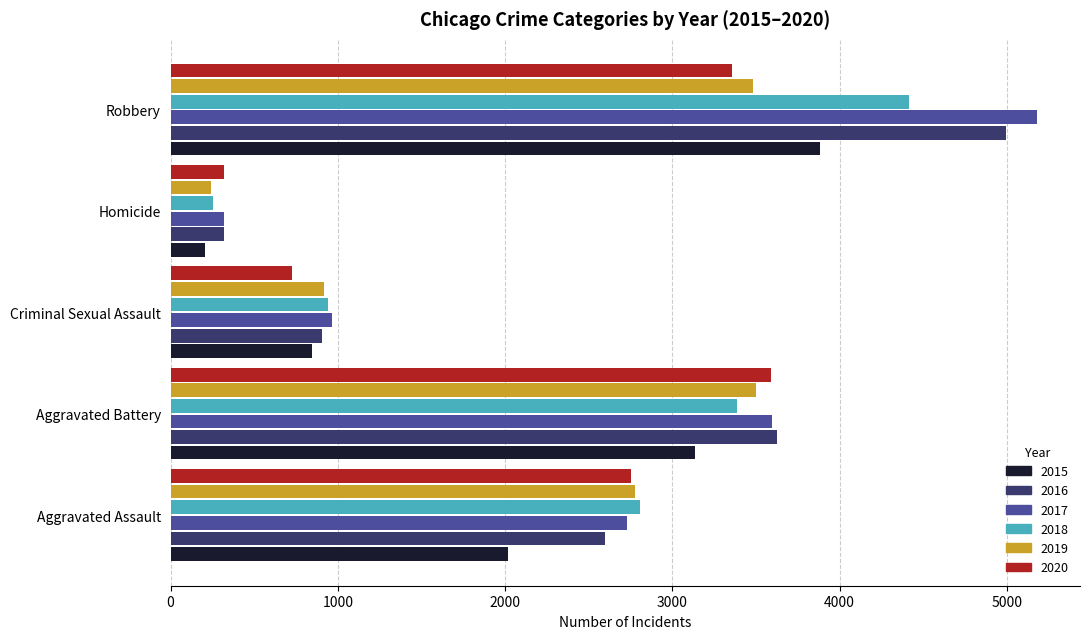

What is the sum of all 2019 values?

10916